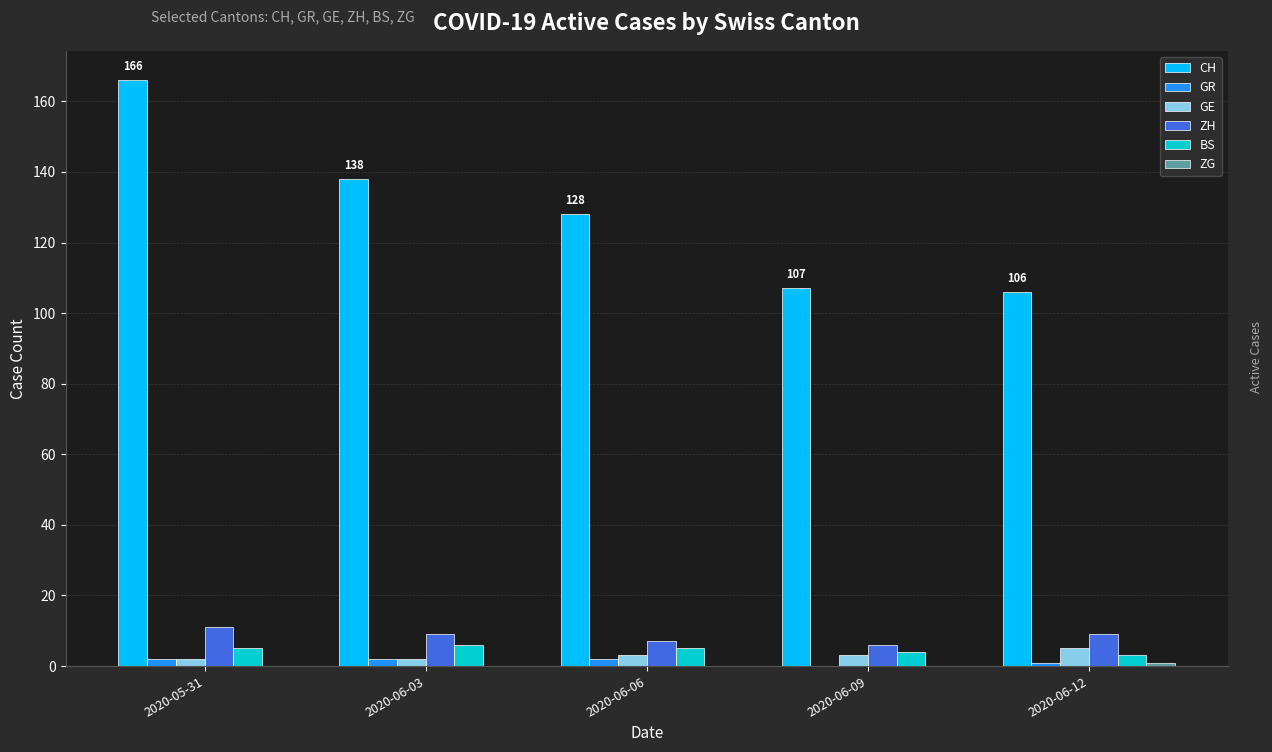

Which series changed the most between 2020-05-31 and 2020-06-12?

CH